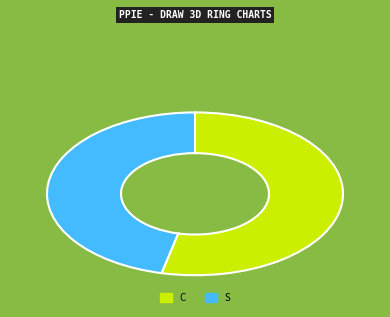

Between S and C, which is larger?

C